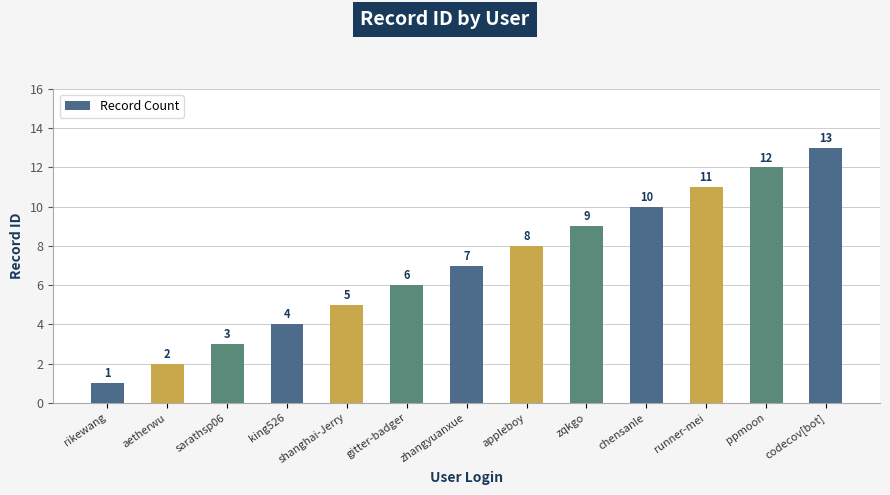

What value does the data have at appleboy, to the nearest 5?

10